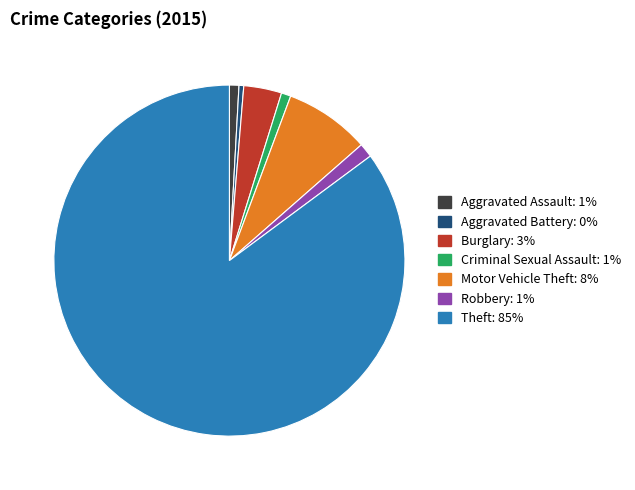

Which category has the biggest portion of the pie?

Theft